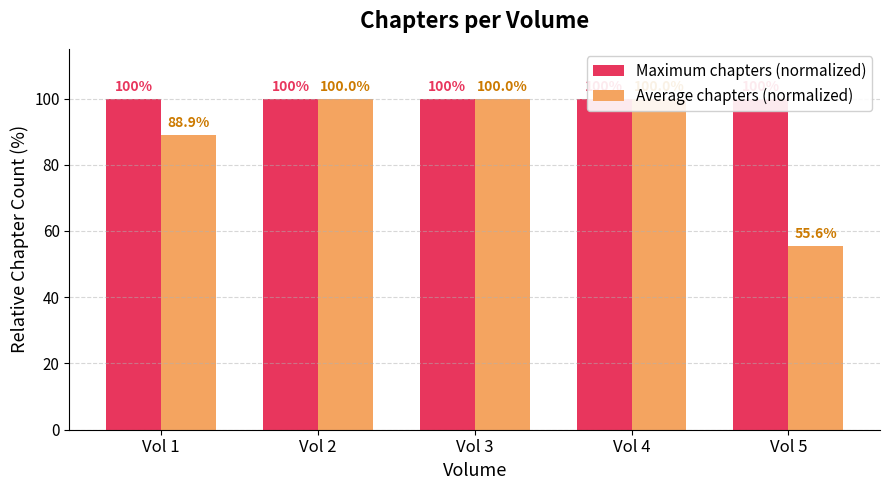

How many bars are there in total?

10